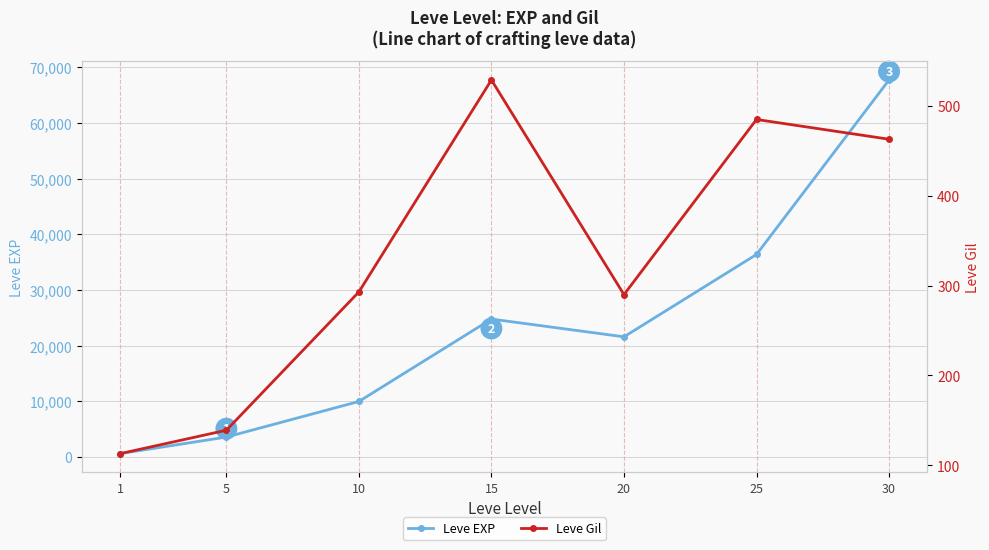

What is the sum of the Leve EXP values at 5 and 20?

25200